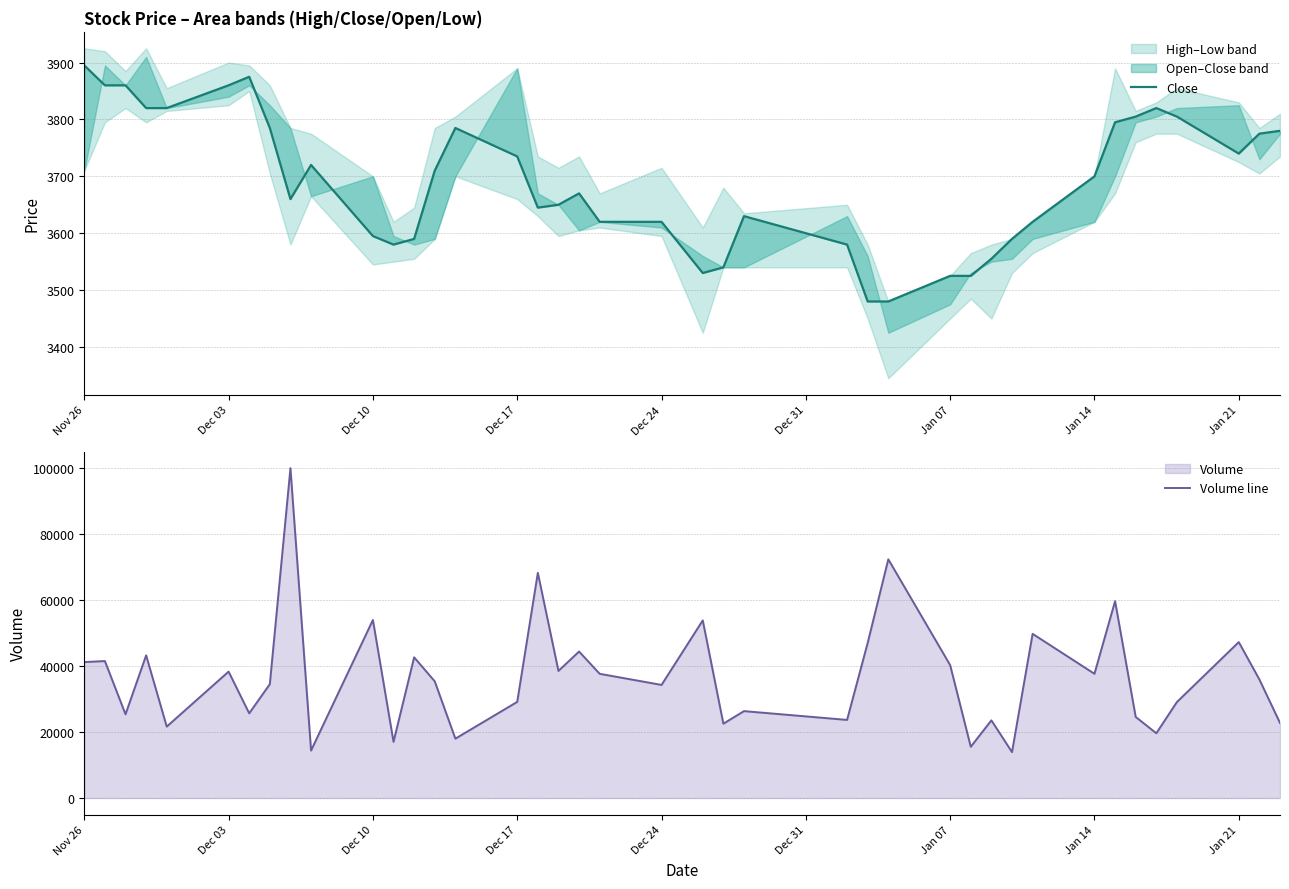

Which series has the largest total across all categories?

Volume line